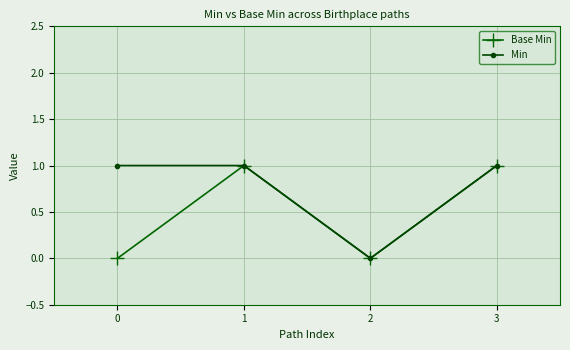

How many data points does each series have?

4